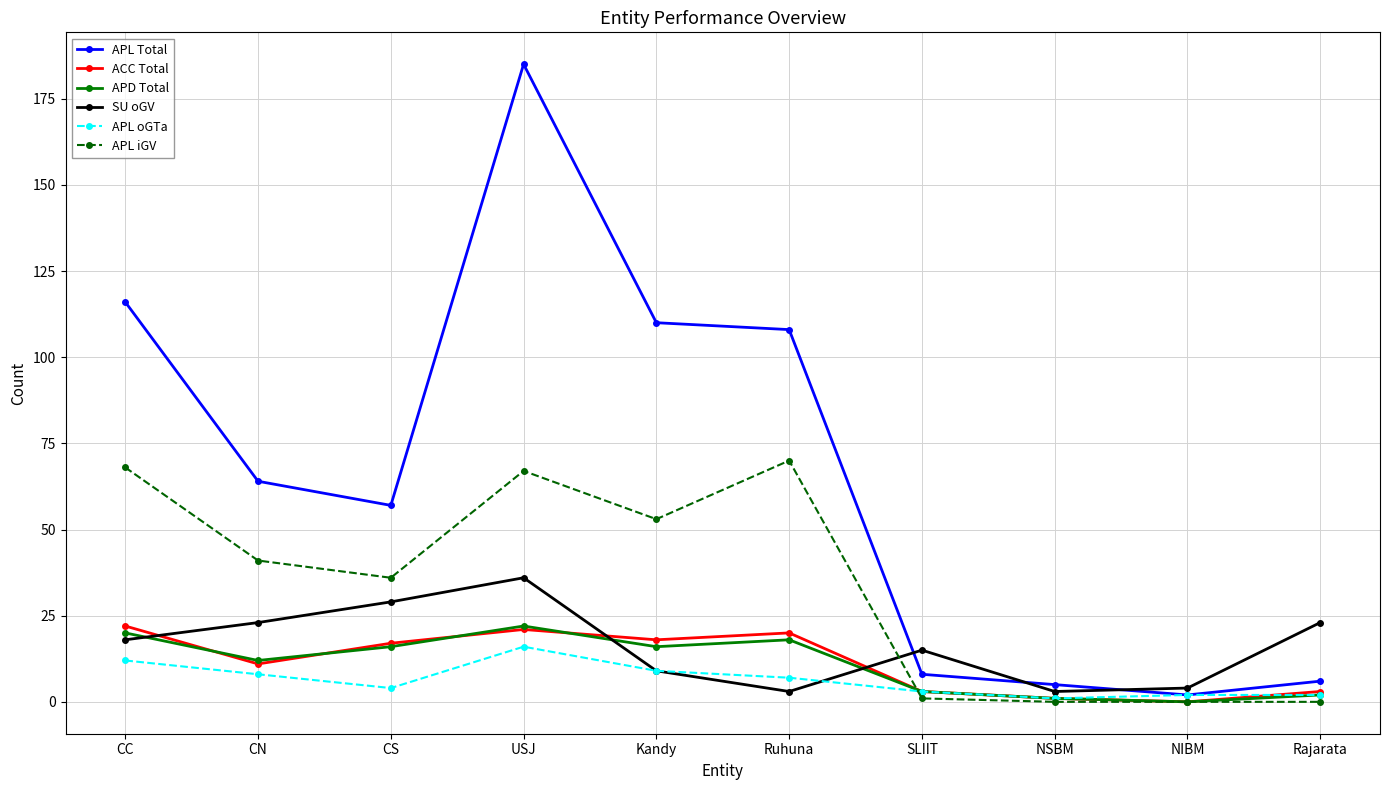

Between which two adjacent categories do SU oGV and APL Total first intersect?

Ruhuna and SLIIT